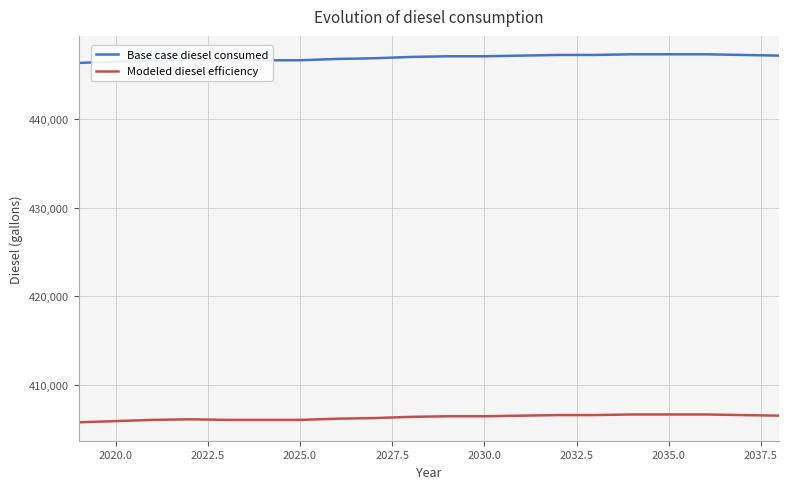

What is the difference between the maximum and minimum values in the Base case diesel consumed series?

975.7